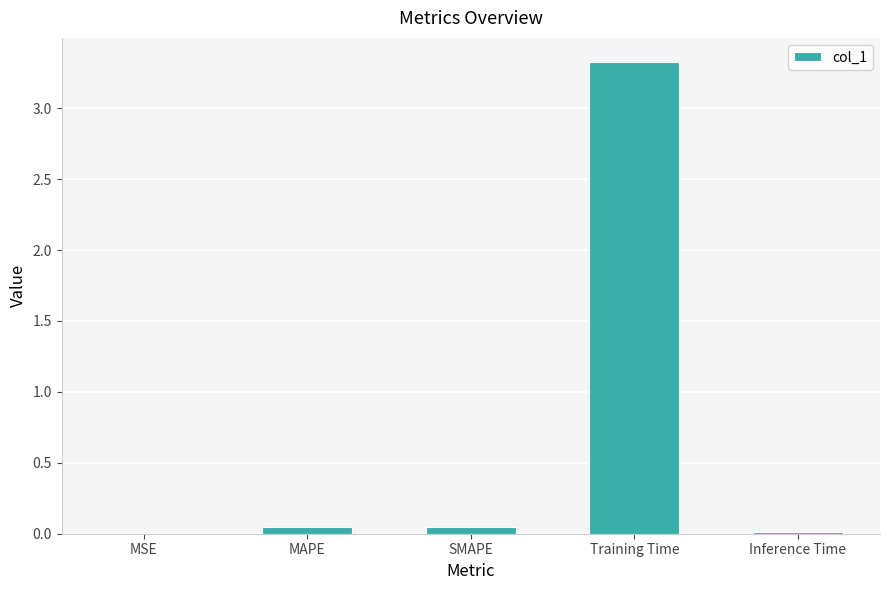

What is the greatest value displayed?

3.3